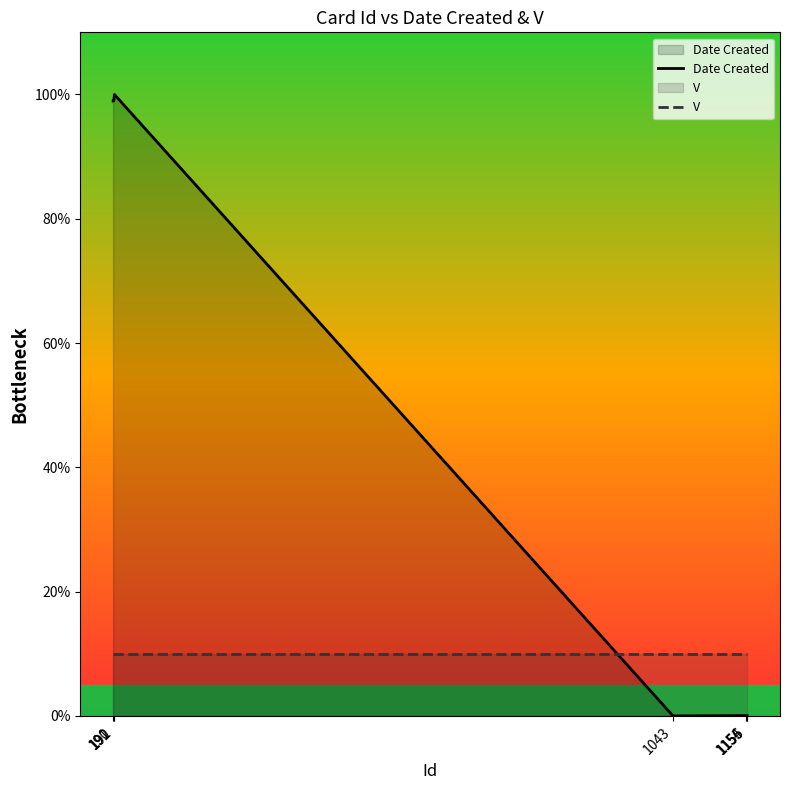

What is the spread (max minus min) of values at 1155?

9.9